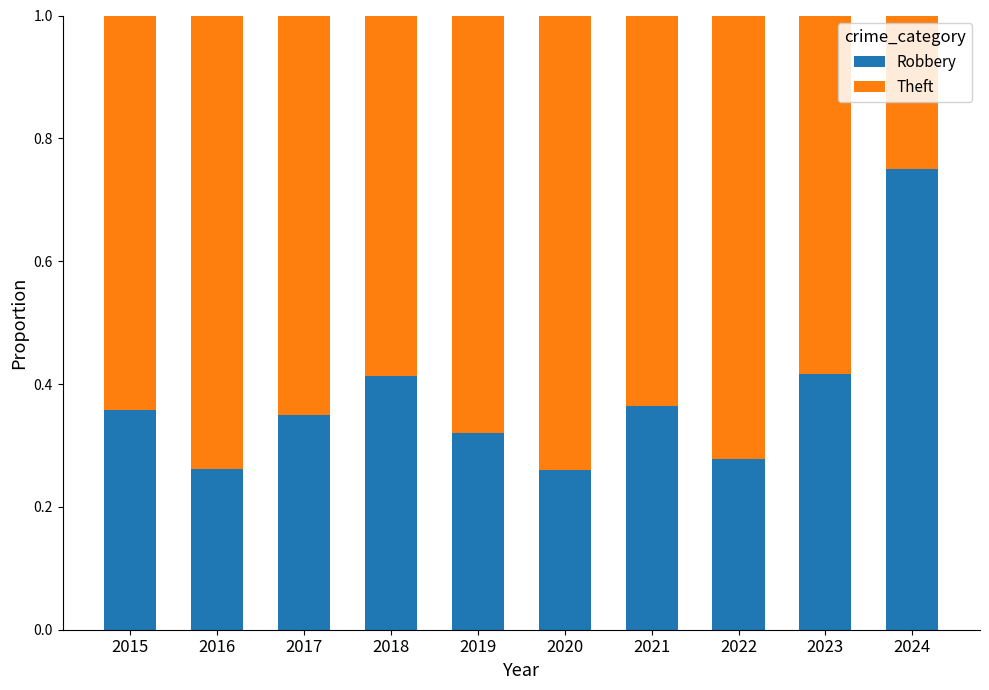

At which label does Robbery reach its peak?

2024